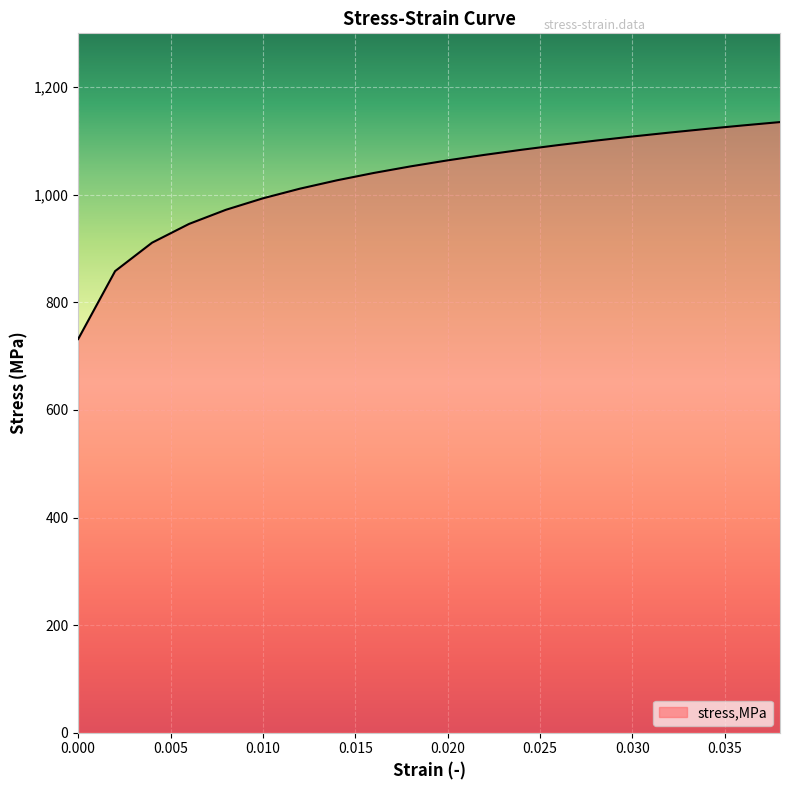

What is the greatest value displayed?

1135.0